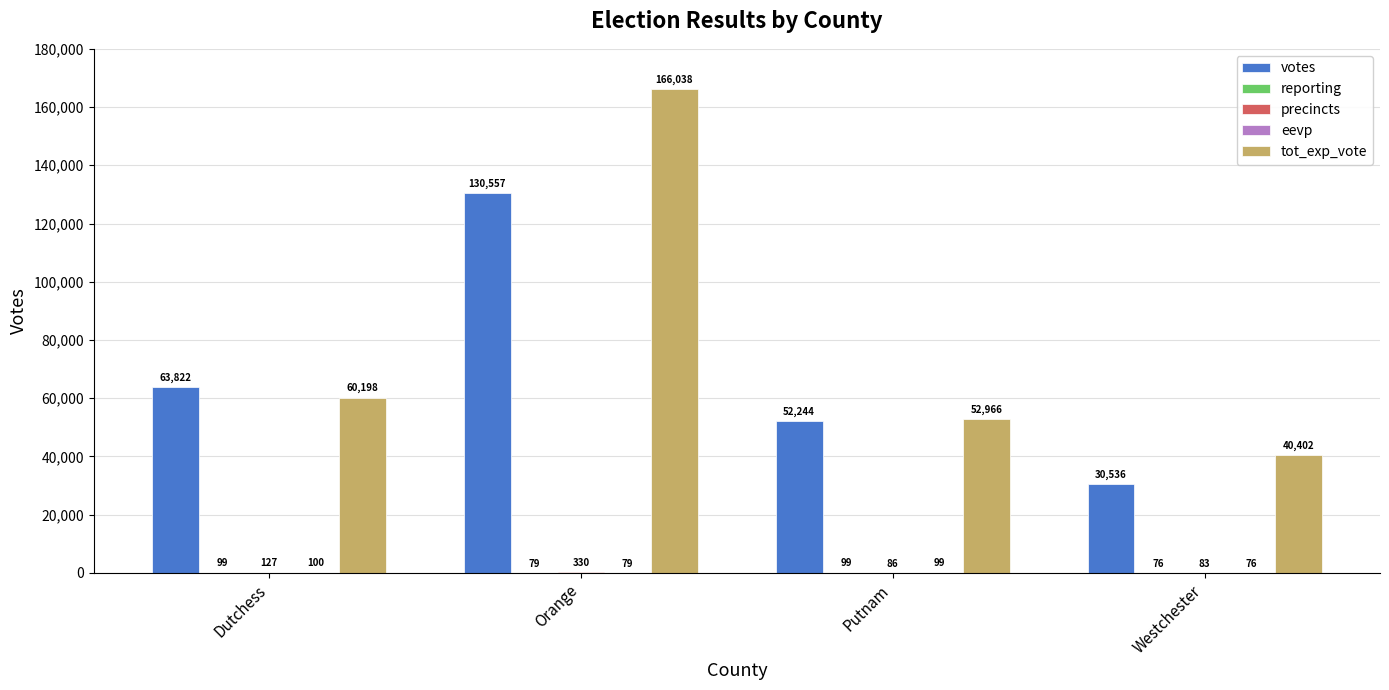

The value of votes at Dutchess is 13563. True or false?

False